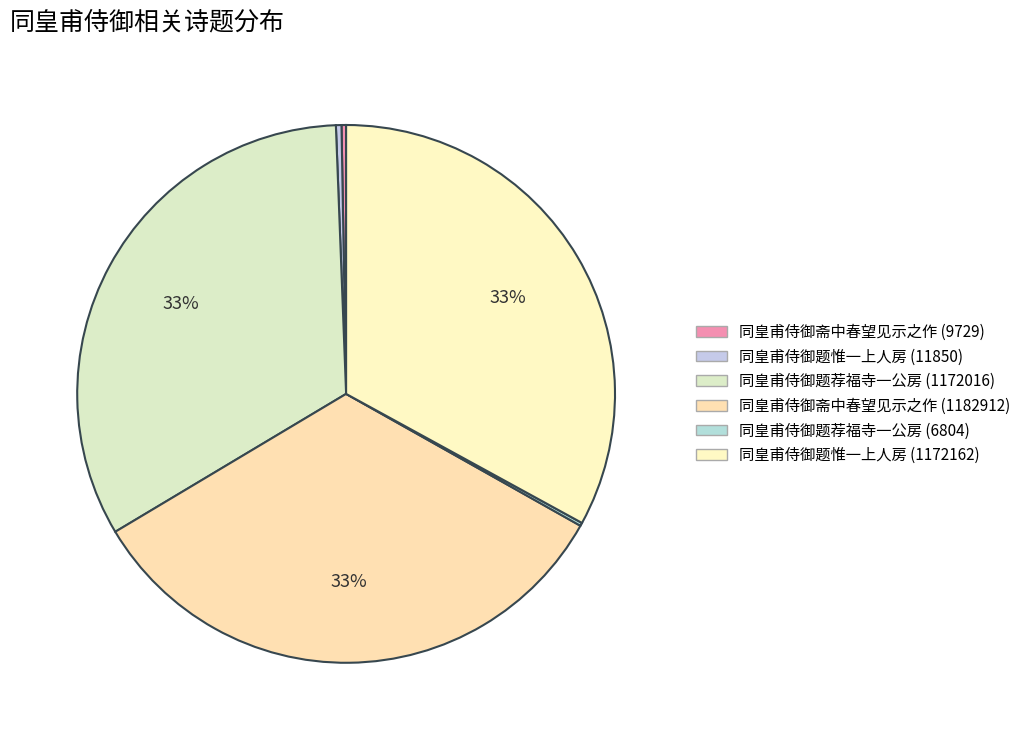

How much of the chart is everything except 同皇甫侍御题惟一上人房 (11850)?

99.7%